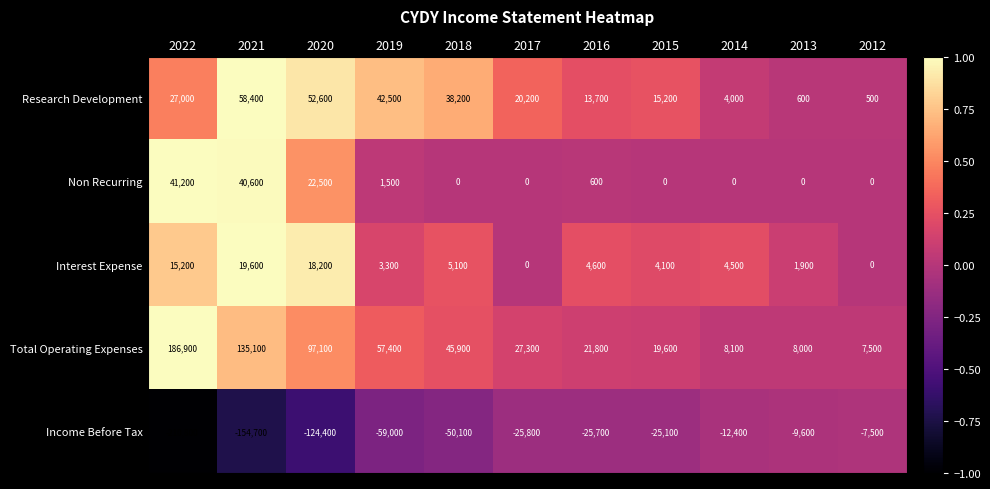

At which label is Income Before Tax closest to -109150?

2020